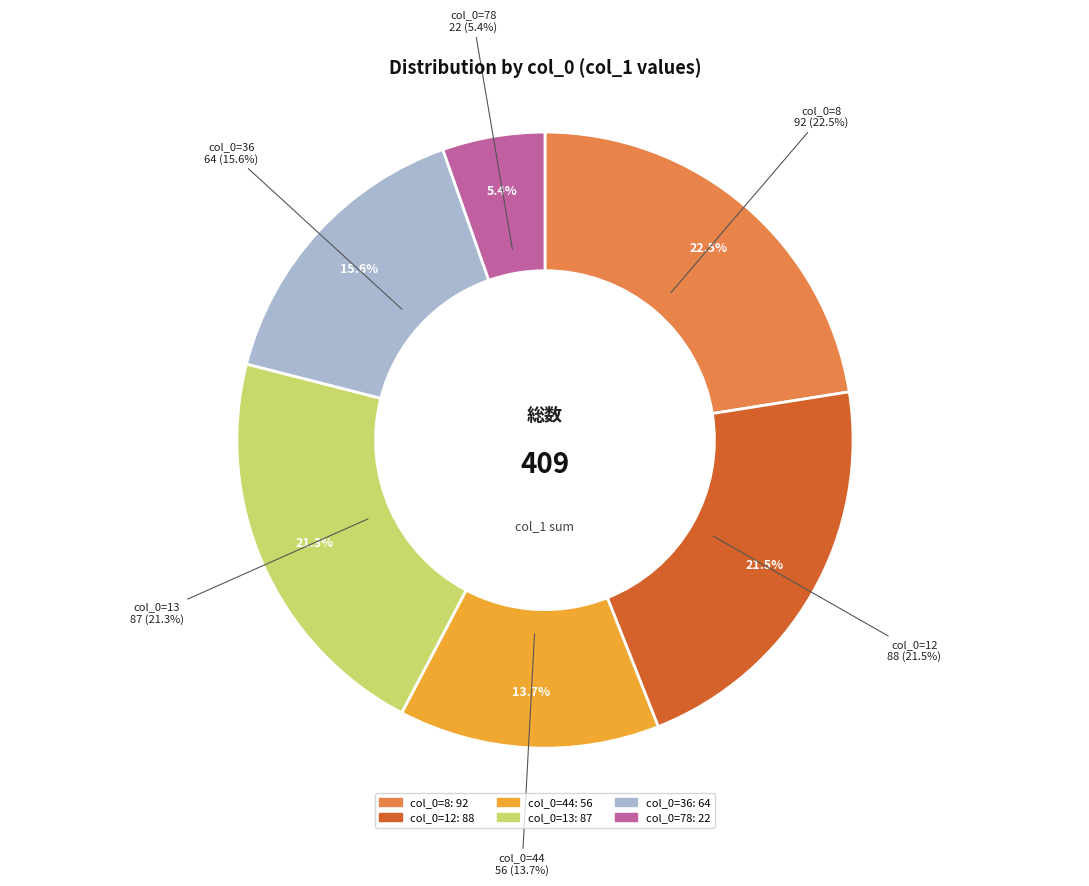

To the nearest percent, what portion does 13 represent?

21%